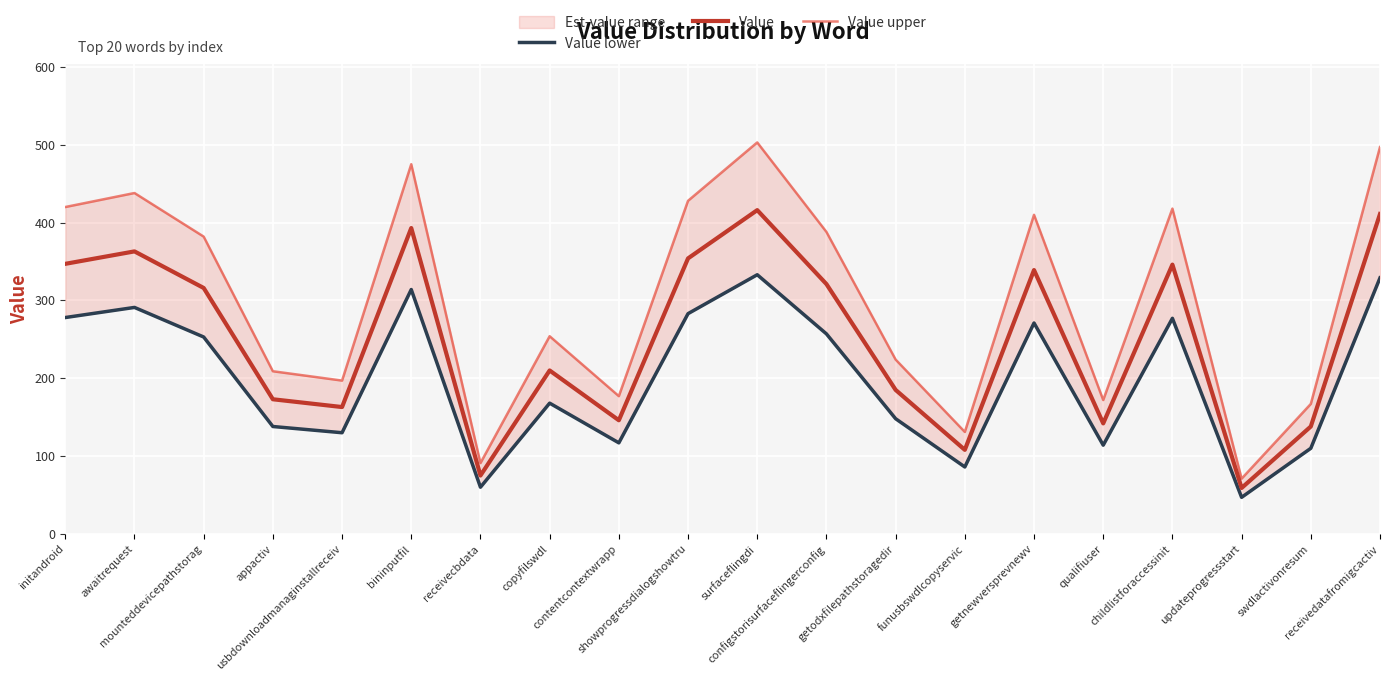

How many interior local valleys does the Value series have?

6